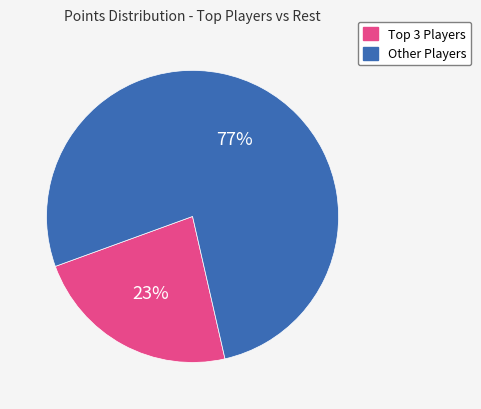

Is there a majority slice in this chart?

Yes